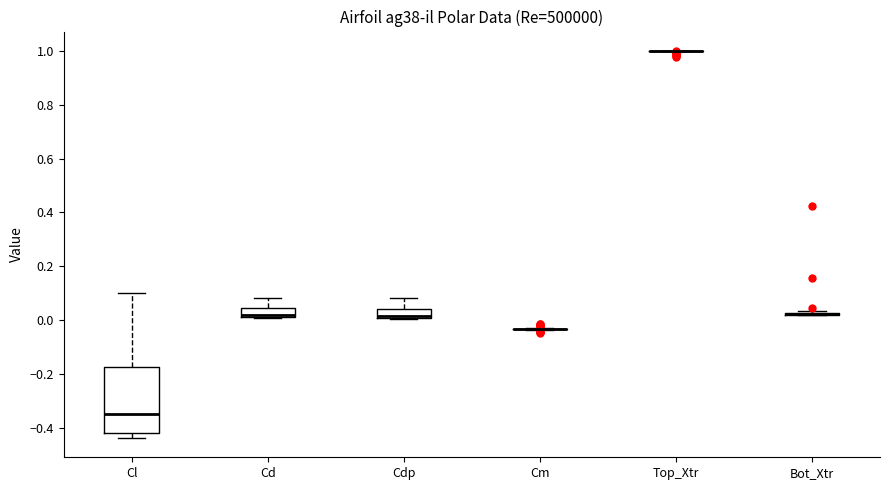

Comparing the boxes themselves (not the whiskers), which one is the tallest?

Cl